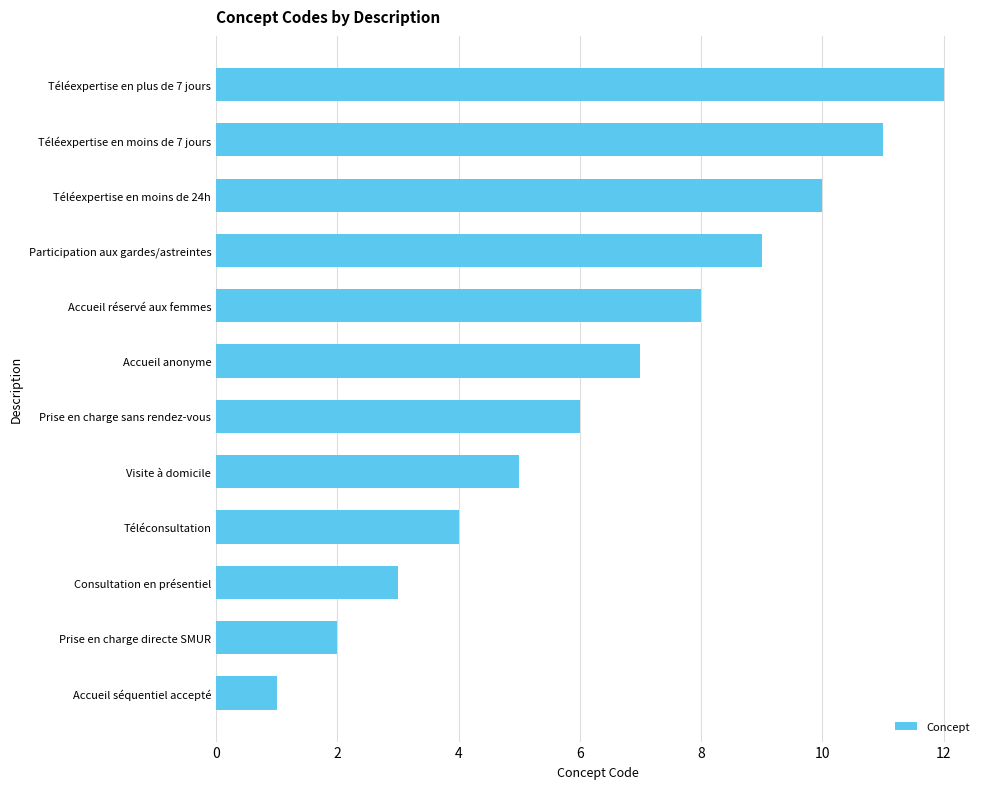

The chart shows a value of 7 at Visite à domicile. True or false?

False